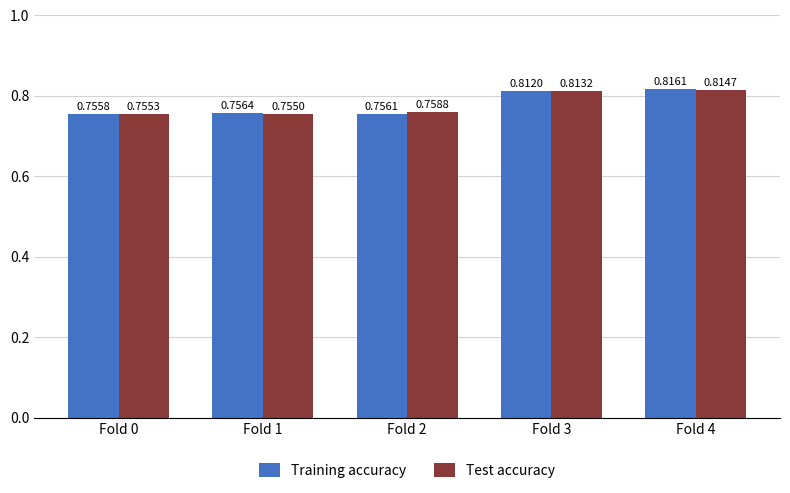

The value of Test accuracy at Fold 1 is 0.2. True or false?

False